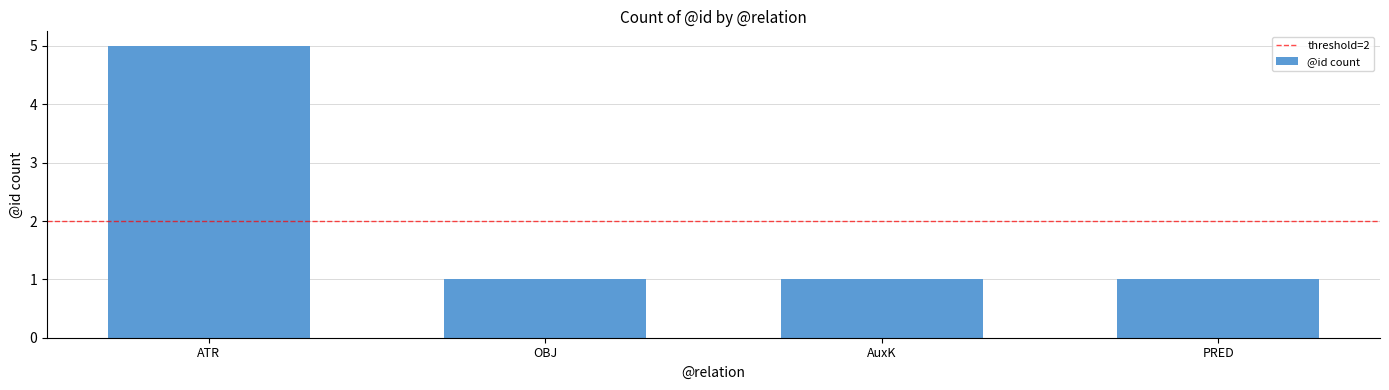

What is the greatest value displayed?

5